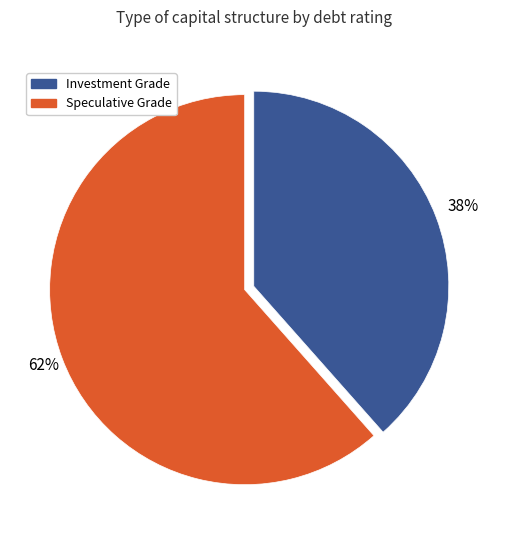

Does any single category account for the majority?

Yes